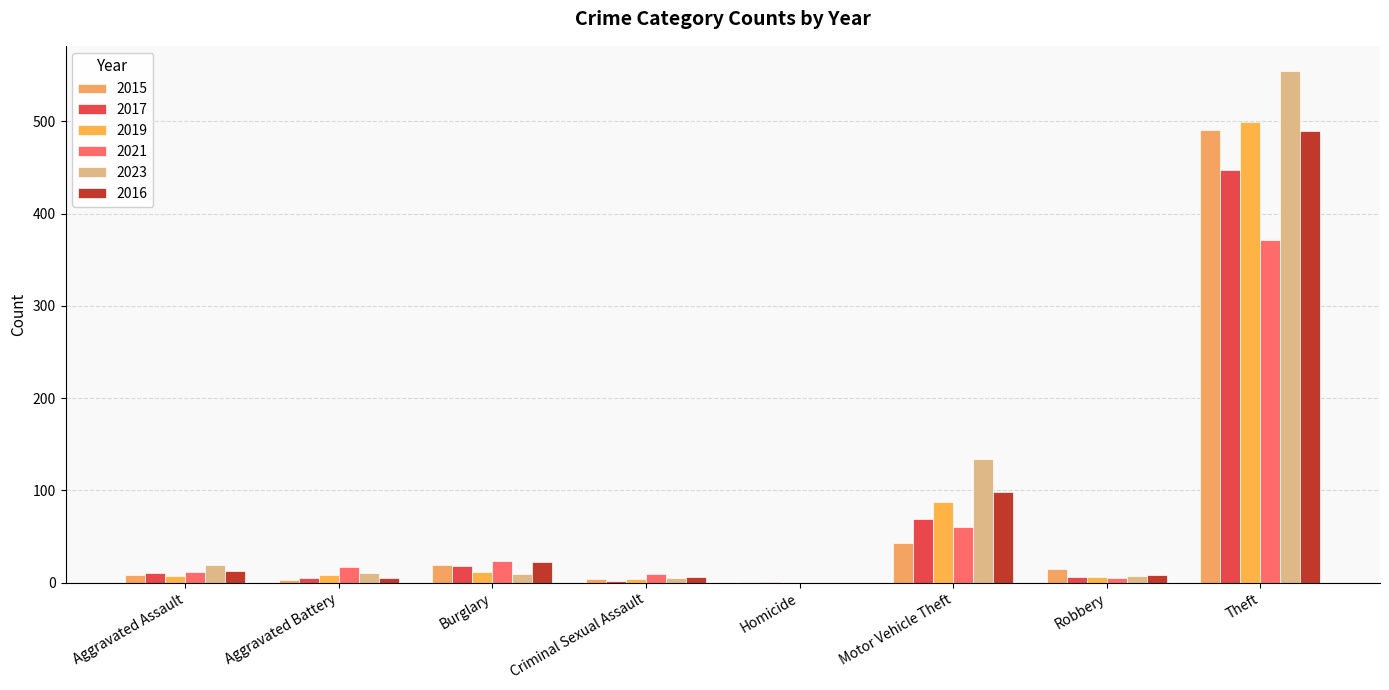

How many groups of bars are there?

8